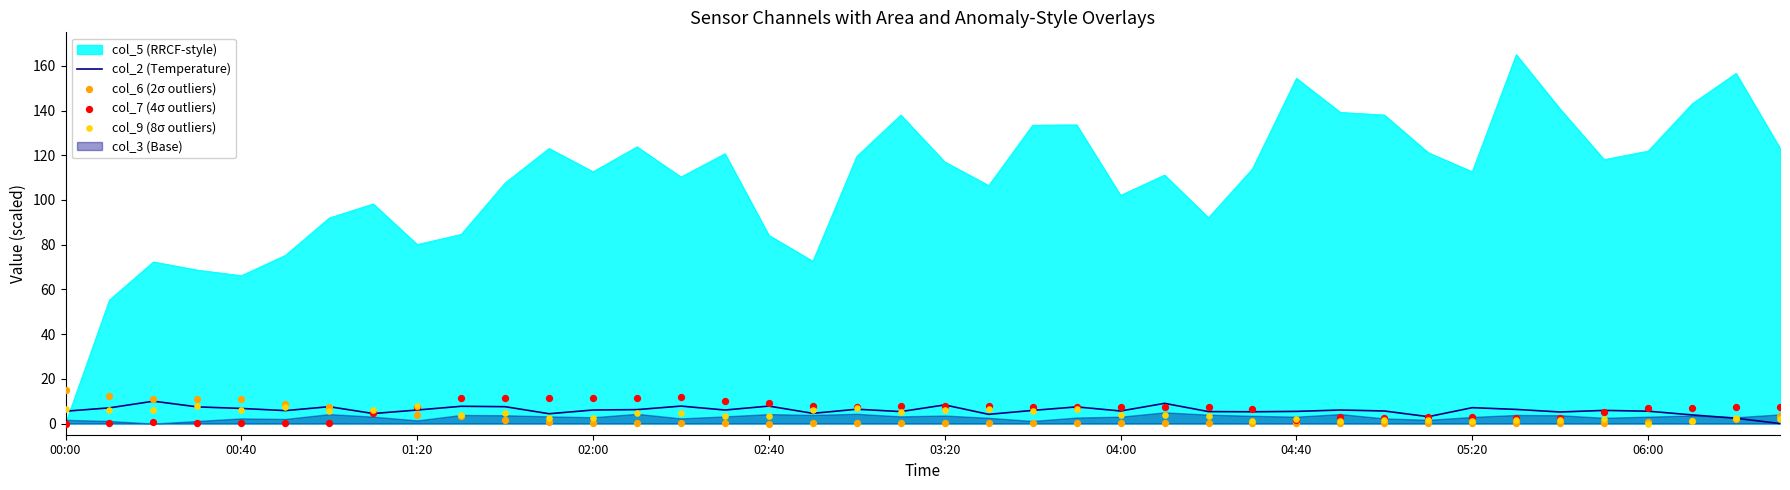

Which series reaches the minimum Y coordinate?

col_2 (Temperature)